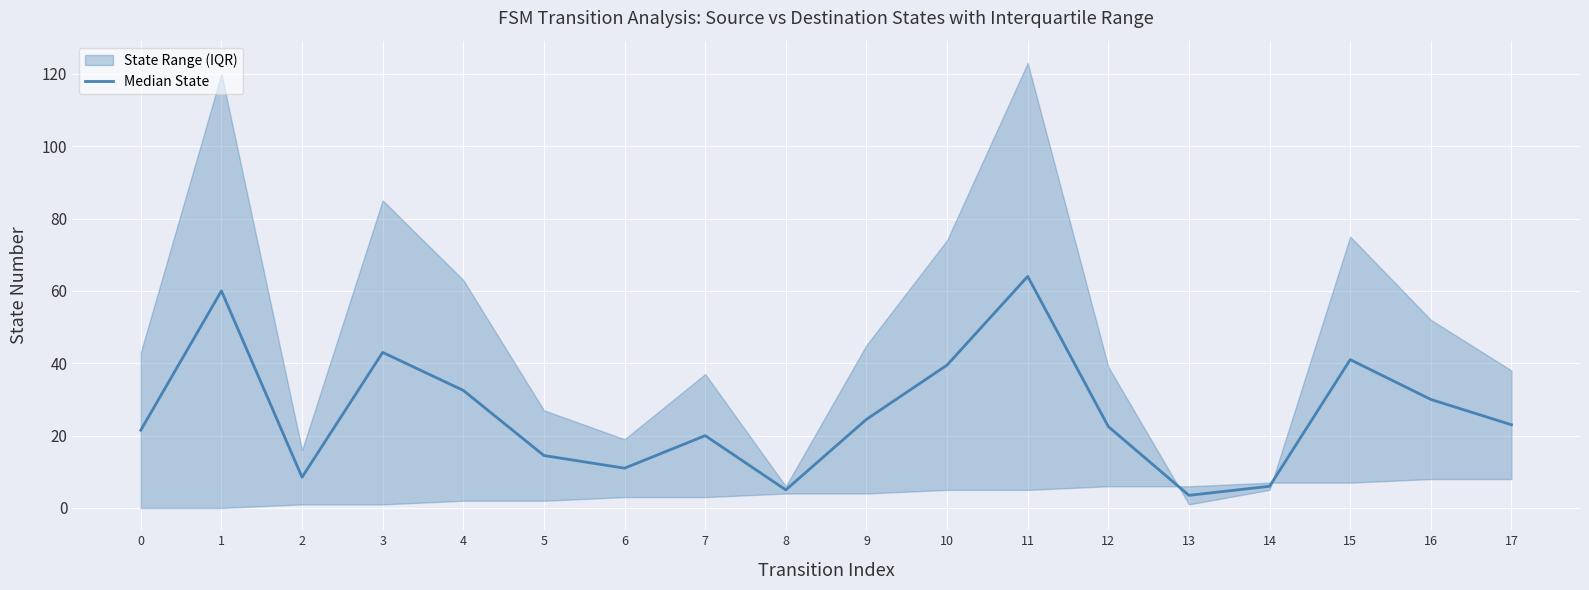

Reading right to left, transcribe all the data shown in this chart.

23.0	30.0	41.0	6.0	3.5	22.5	64.0	39.5	24.5	5.0	20.0	11.0	14.5	32.5	43.0	8.5	60.0	21.5